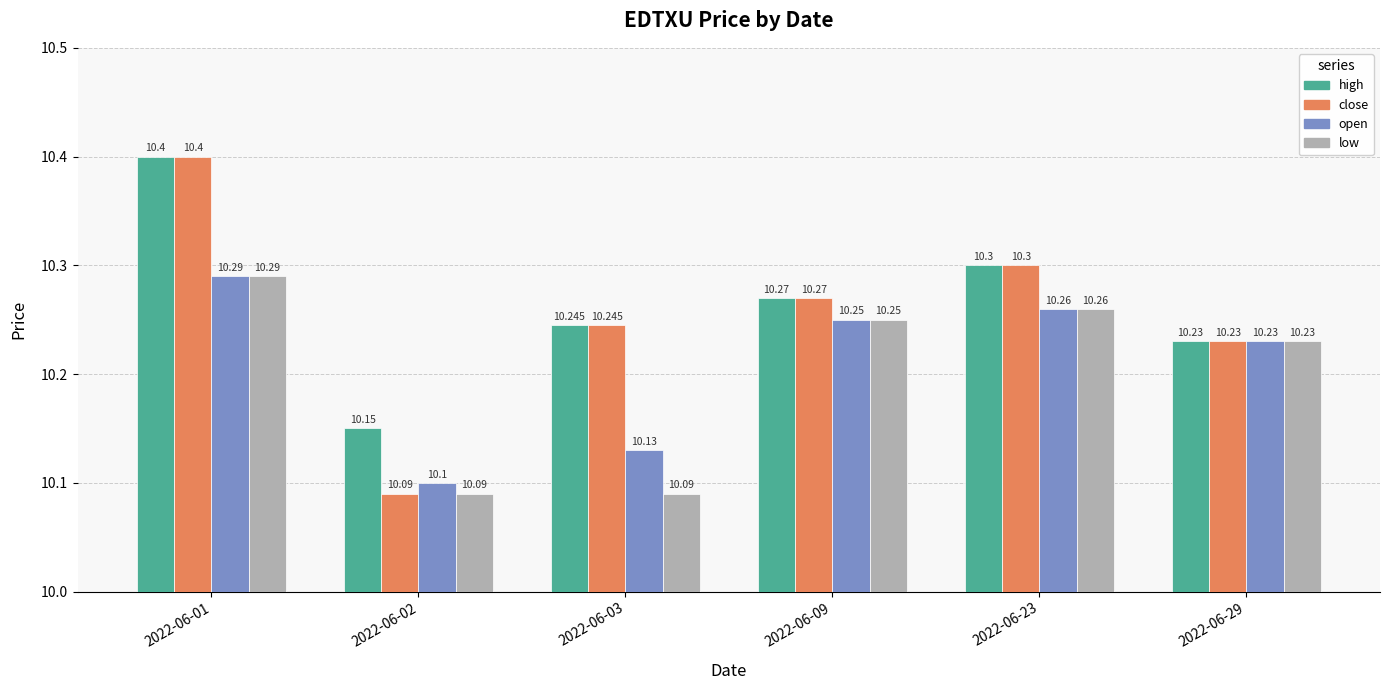

Which series has the largest total across all categories?

high